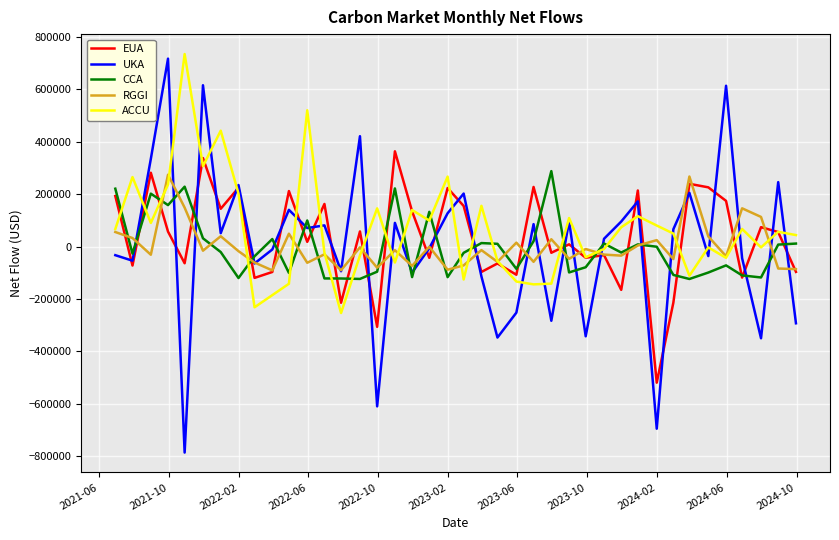

Does the chart display data point markers on the line(s)?

No